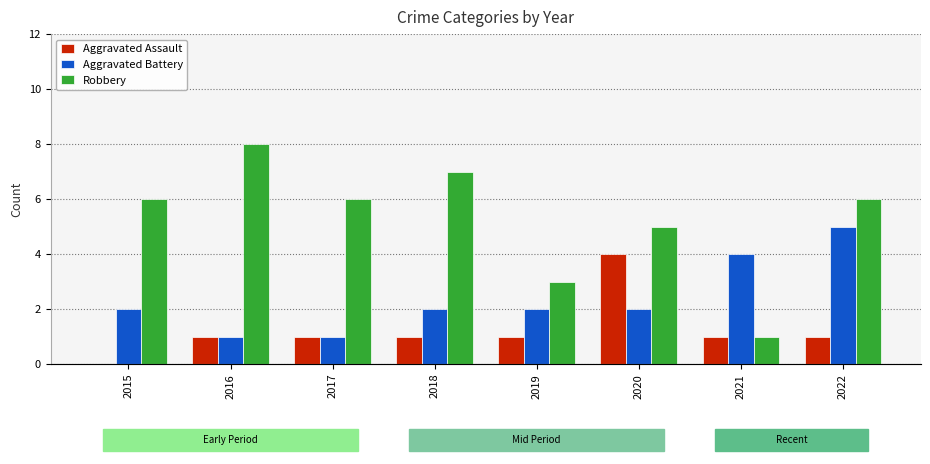

What is the value of the Aggravated Assault bar at the 3rd from the left?

1